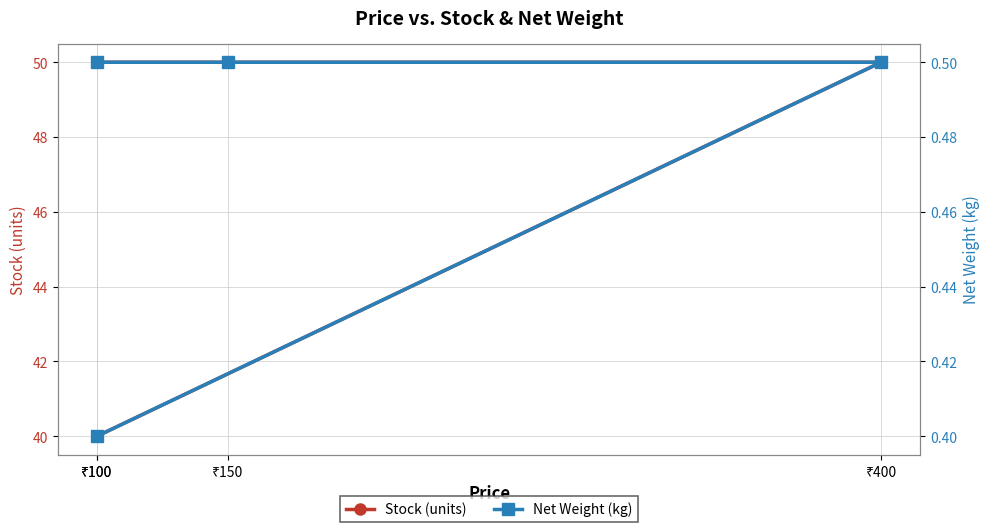

The Net Weight (kg) series shows 0.8 at ₹400. True or false?

False